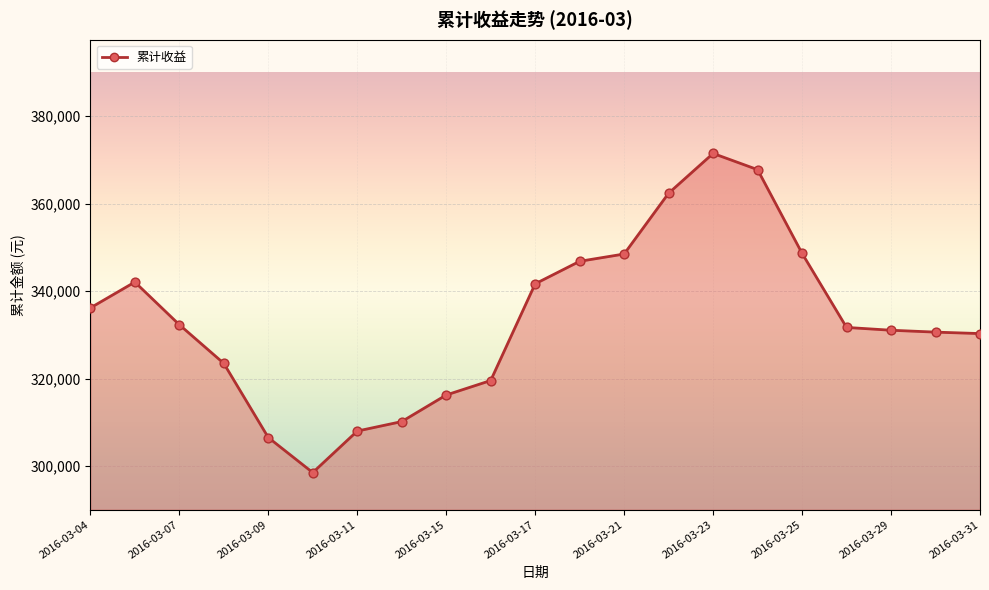

Which has a higher value, 18 or 2016-03-17?

18